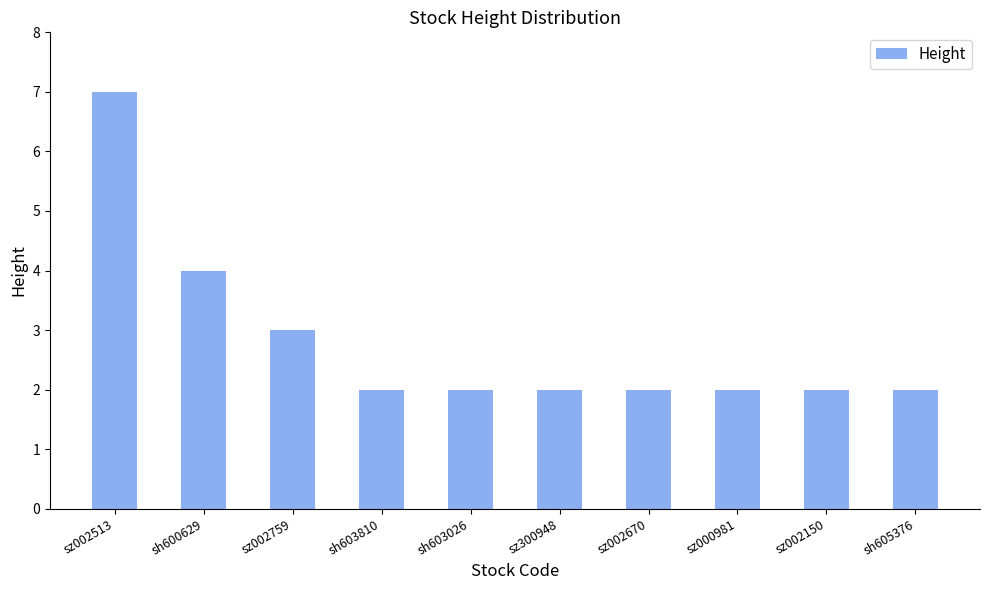

What is the value of the 6th bar from the left?

2